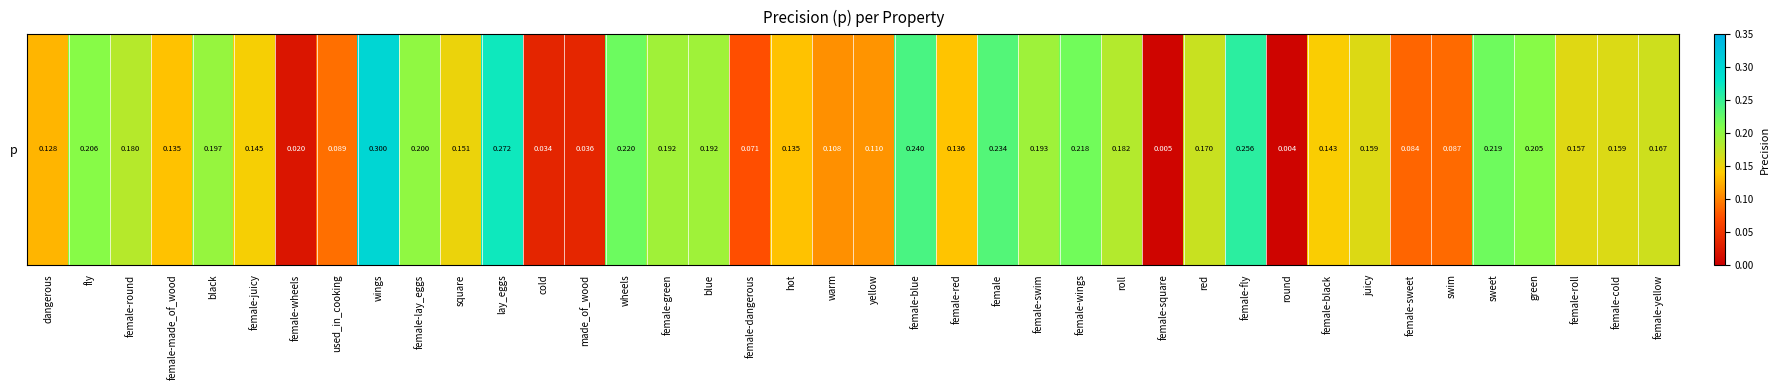

What is the maximum value shown in the chart?

0.3